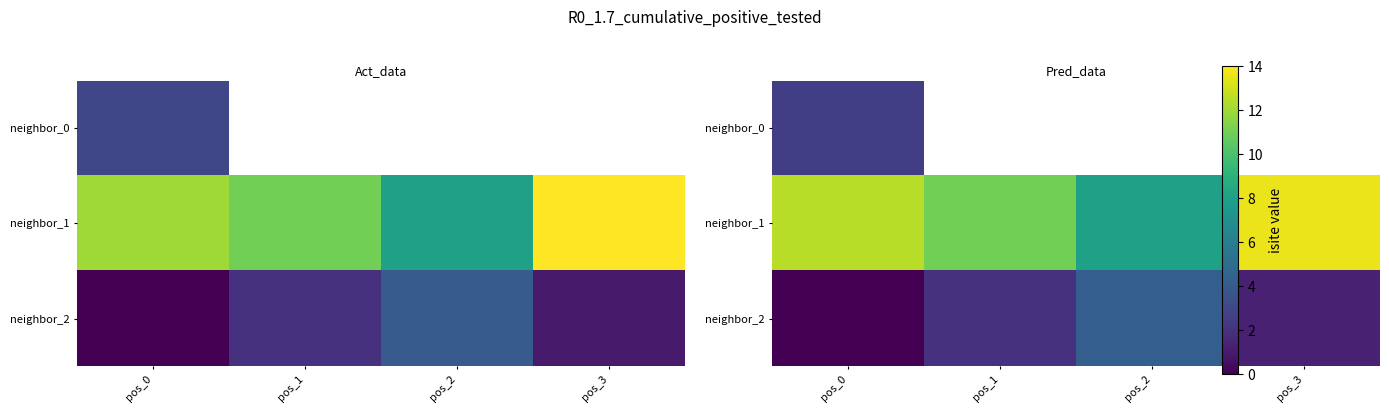

Rank the categories by row_0 value from highest to lowest.

pos_0, pos_1, pos_2, pos_3